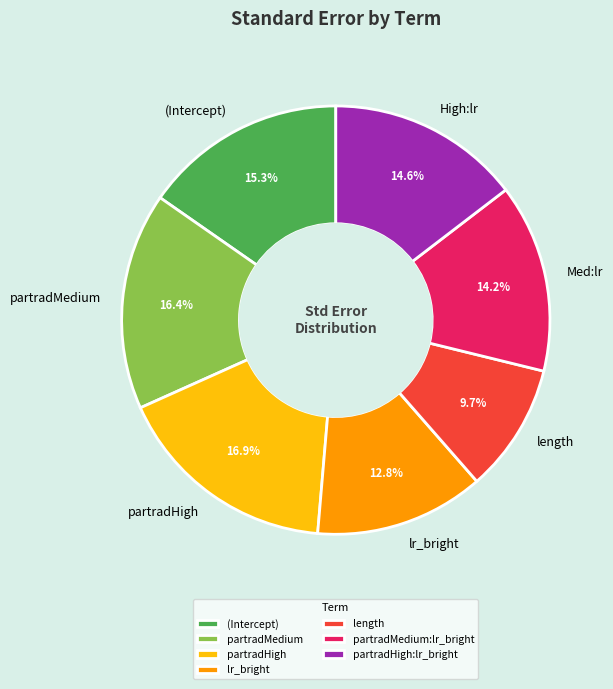

How many segments does this pie chart have?

7